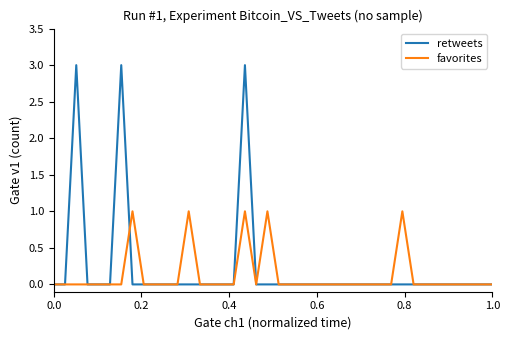

Does the chart have visible grid lines?

No